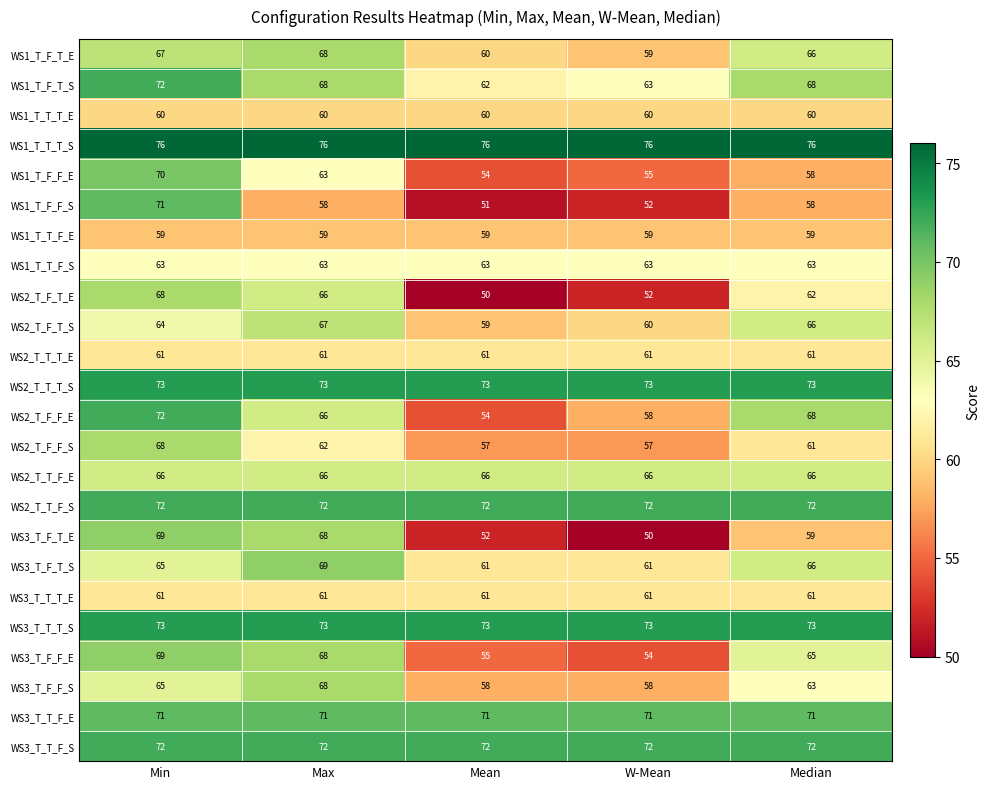

At which label does WS2_T_F_F_E first exceed 66?

Min